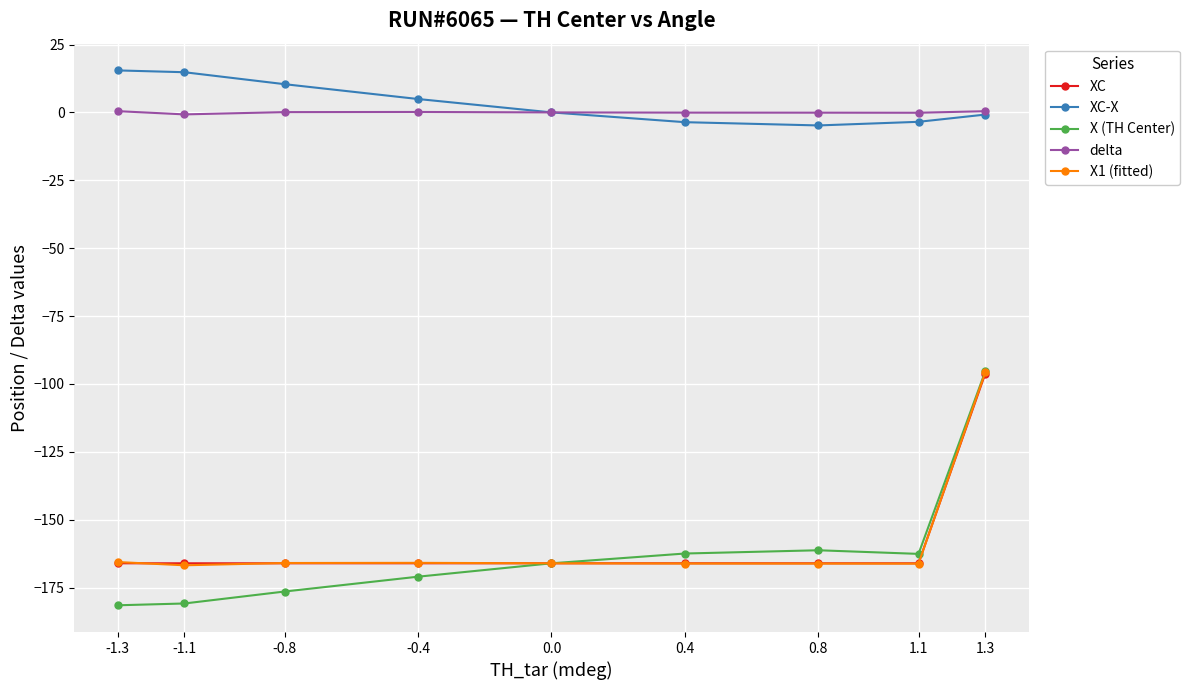

What is the value of the X (TH Center) point at the 6th from the left?

-162.5